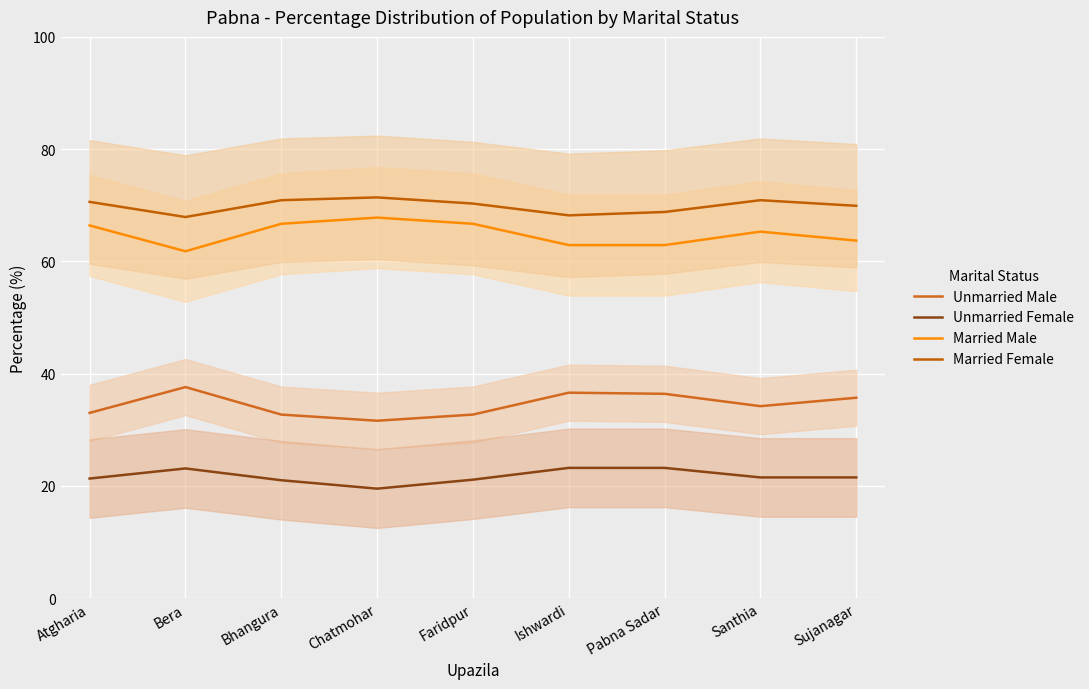

True or false: Married Female and Married Male intersect in this chart.

False